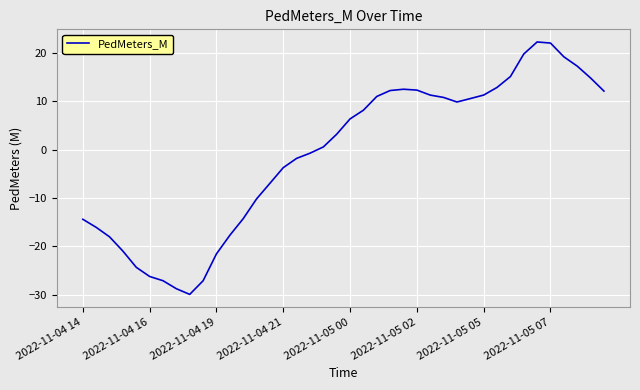

What is the greatest value displayed?

22.3